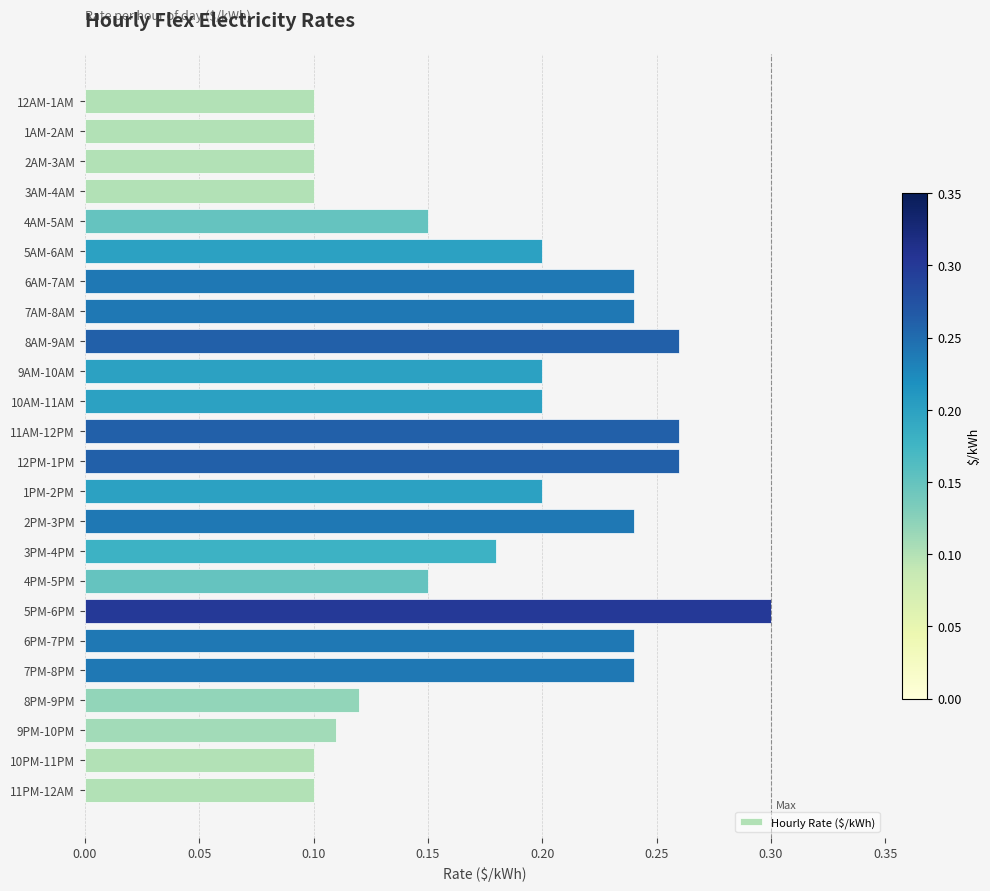

Which has a higher value, 12PM-1PM or 12AM-1AM?

12PM-1PM